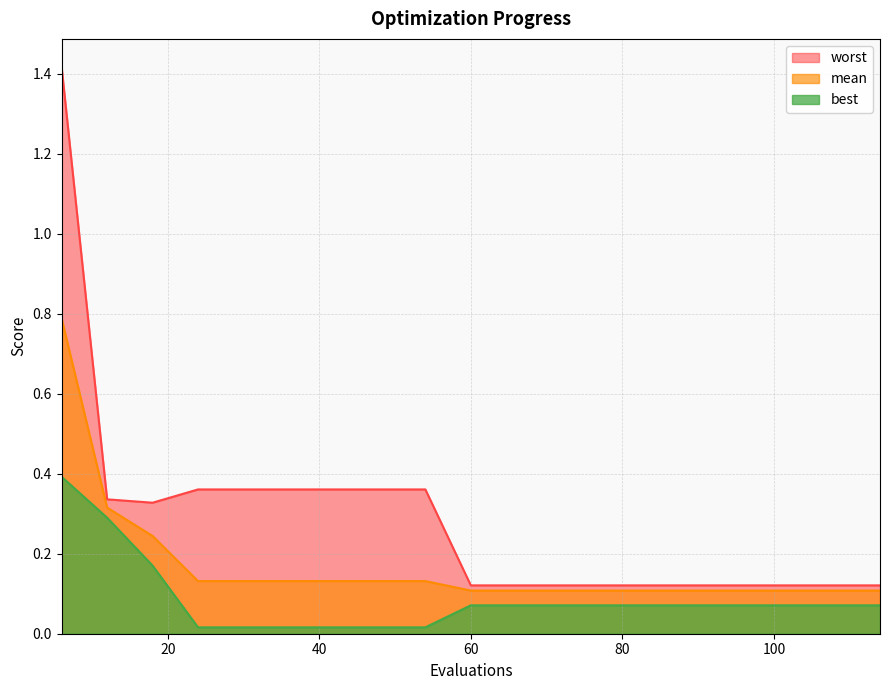

Reading left to right, list all the values displayed in this chart.

mean: 0.8	0.3	0.2	0.1	0.1	0.1	0.1	0.1	0.1	0.1	0.1	0.1	0.1	0.1	0.1	0.1	0.1	0.1	0.1
best: 0.4	0.3	0.2	0.0	0.0	0.0	0.0	0.0	0.0	0.1	0.1	0.1	0.1	0.1	0.1	0.1	0.1	0.1	0.1
worst: 1.4	0.3	0.3	0.4	0.4	0.4	0.4	0.4	0.4	0.1	0.1	0.1	0.1	0.1	0.1	0.1	0.1	0.1	0.1